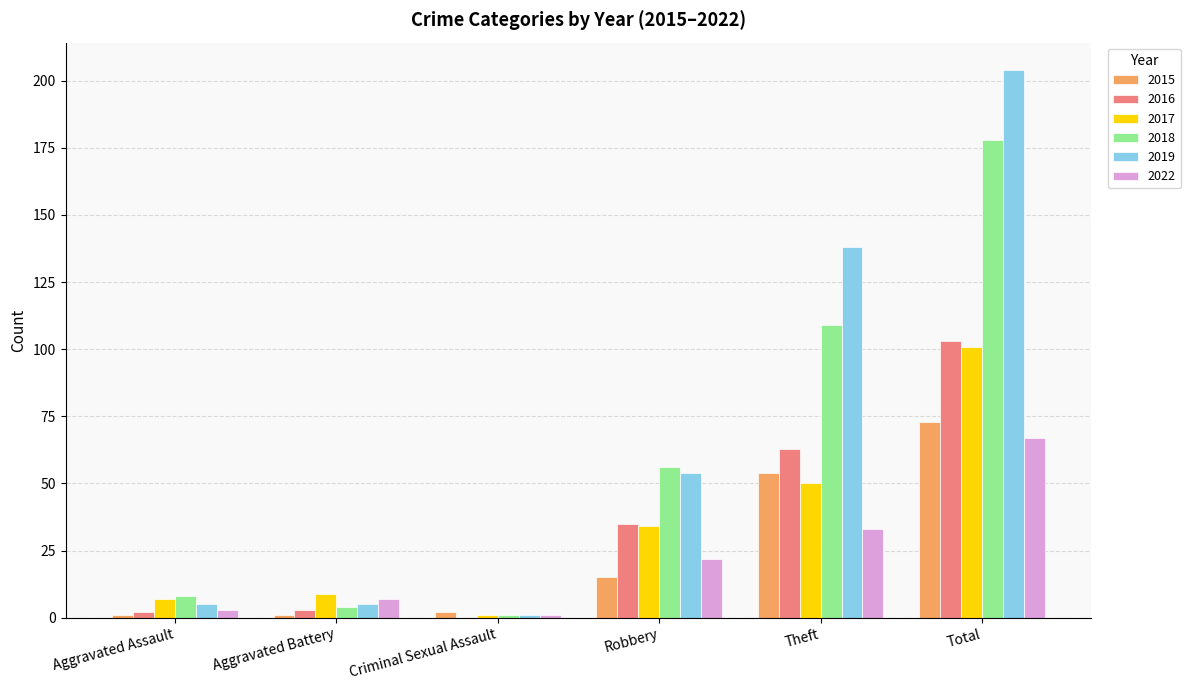

What is the approximate value of 2022 at Criminal Sexual Assault?

1